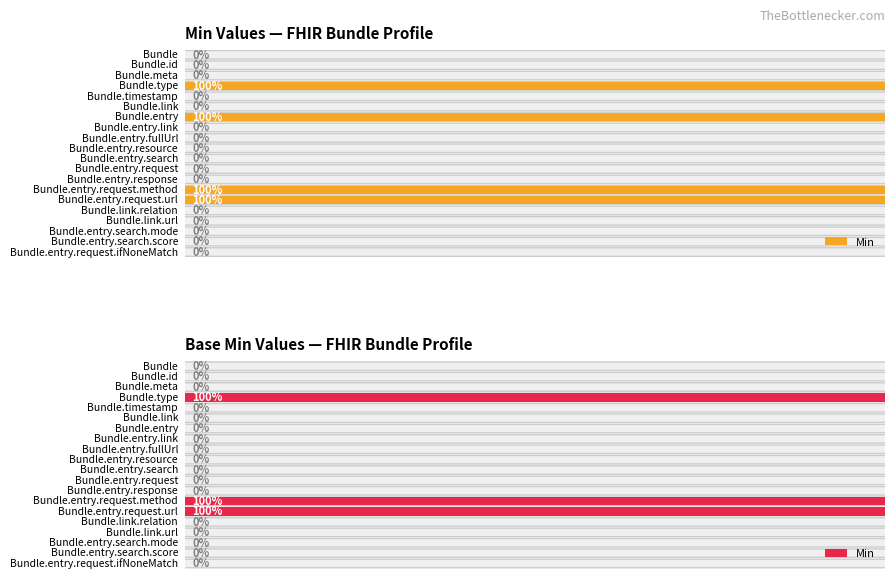

The chart shows a value of 1 at 12. True or false?

False